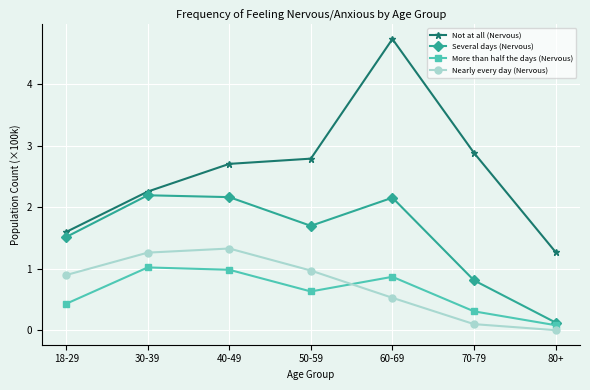

What are all the series names shown in the legend?

Not at all (Nervous), Several days (Nervous), More than half the days (Nervous), Nearly every day (Nervous)